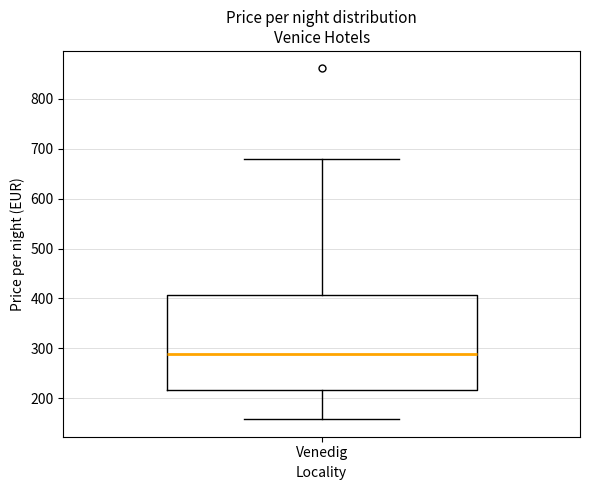

Transcribe this box plot: give where the median line is, the range the box spans, and where the two whiskers end, as read against the y-axis. The values are not printed on the chart, so give them approximately, as read against the axis.

median 290, box 220 to 410, whiskers 160 to 680